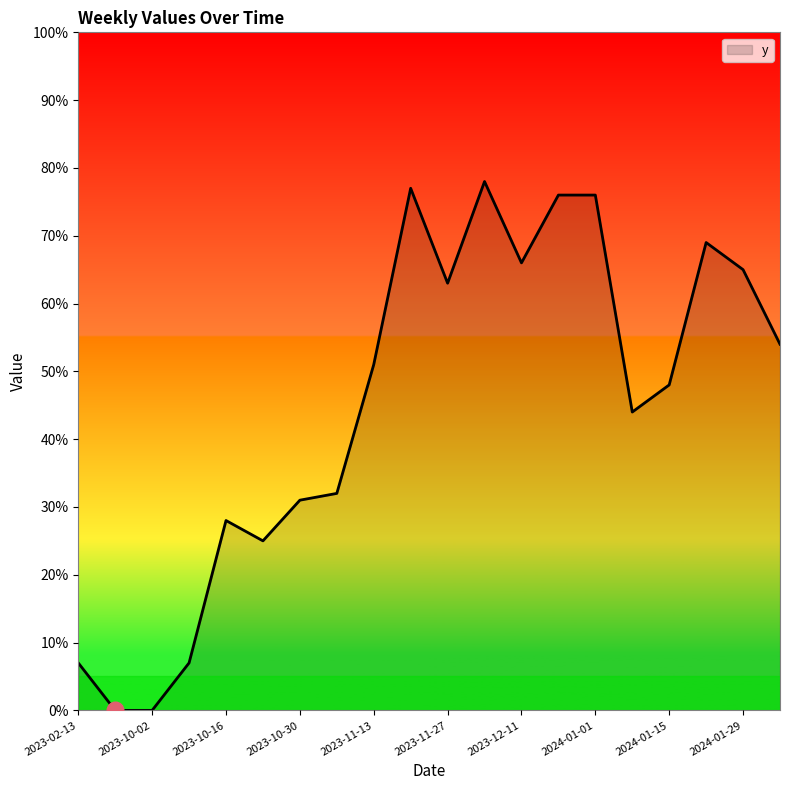

What is the difference between the maximum and minimum values?

78